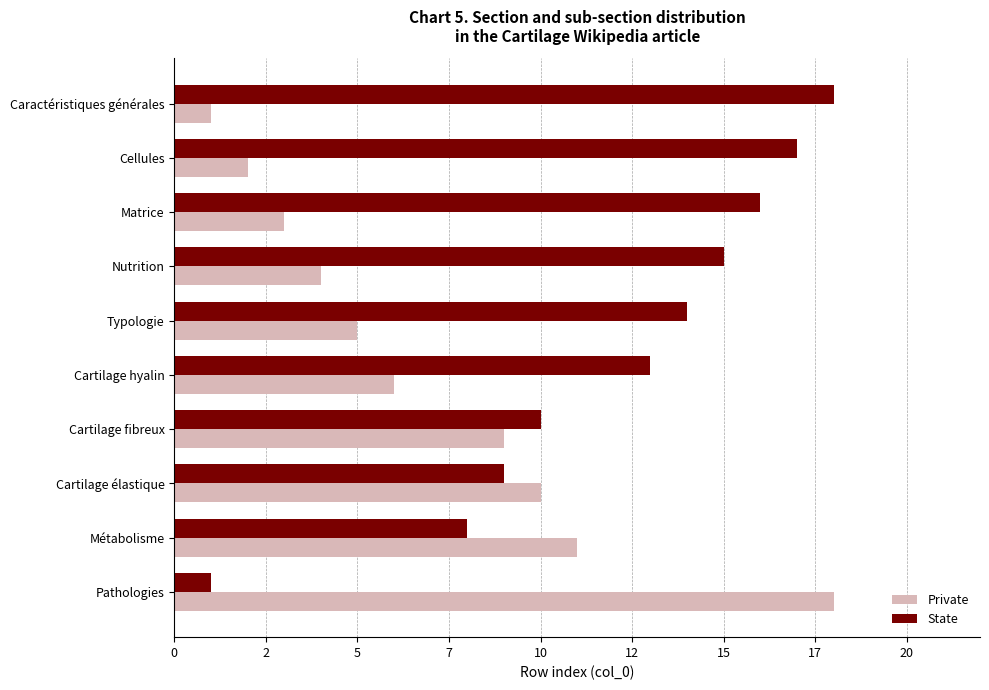

What are all the series names shown in the legend?

Private, State